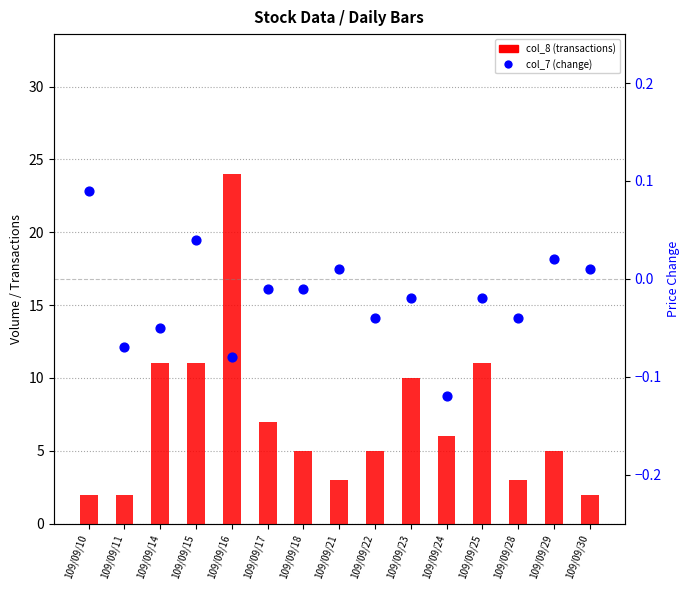

What is the total value across all series at 109/09/28?

3.0